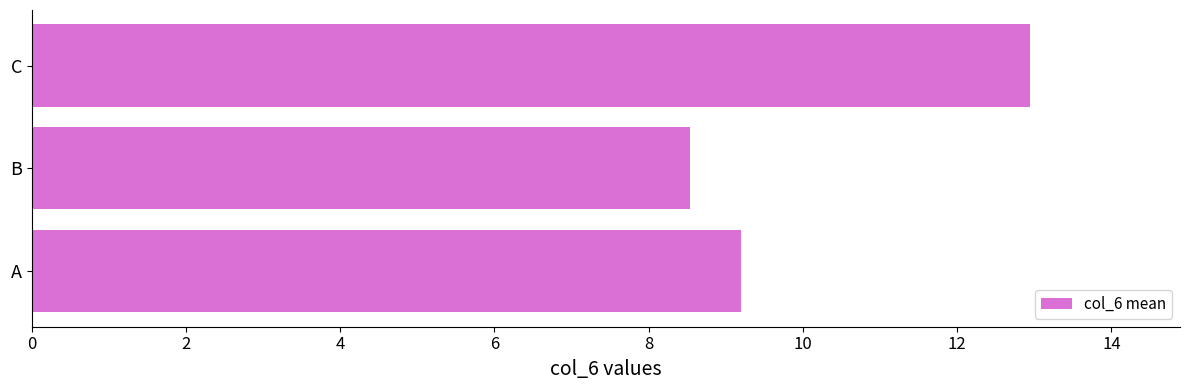

What is the difference between the maximum and minimum values?

4.4